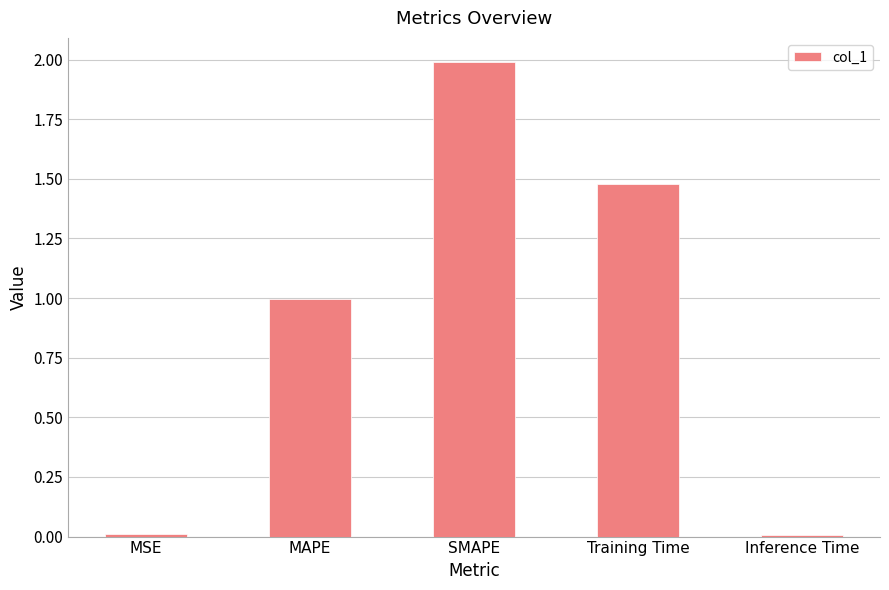

What value does the data have at SMAPE?

2.0